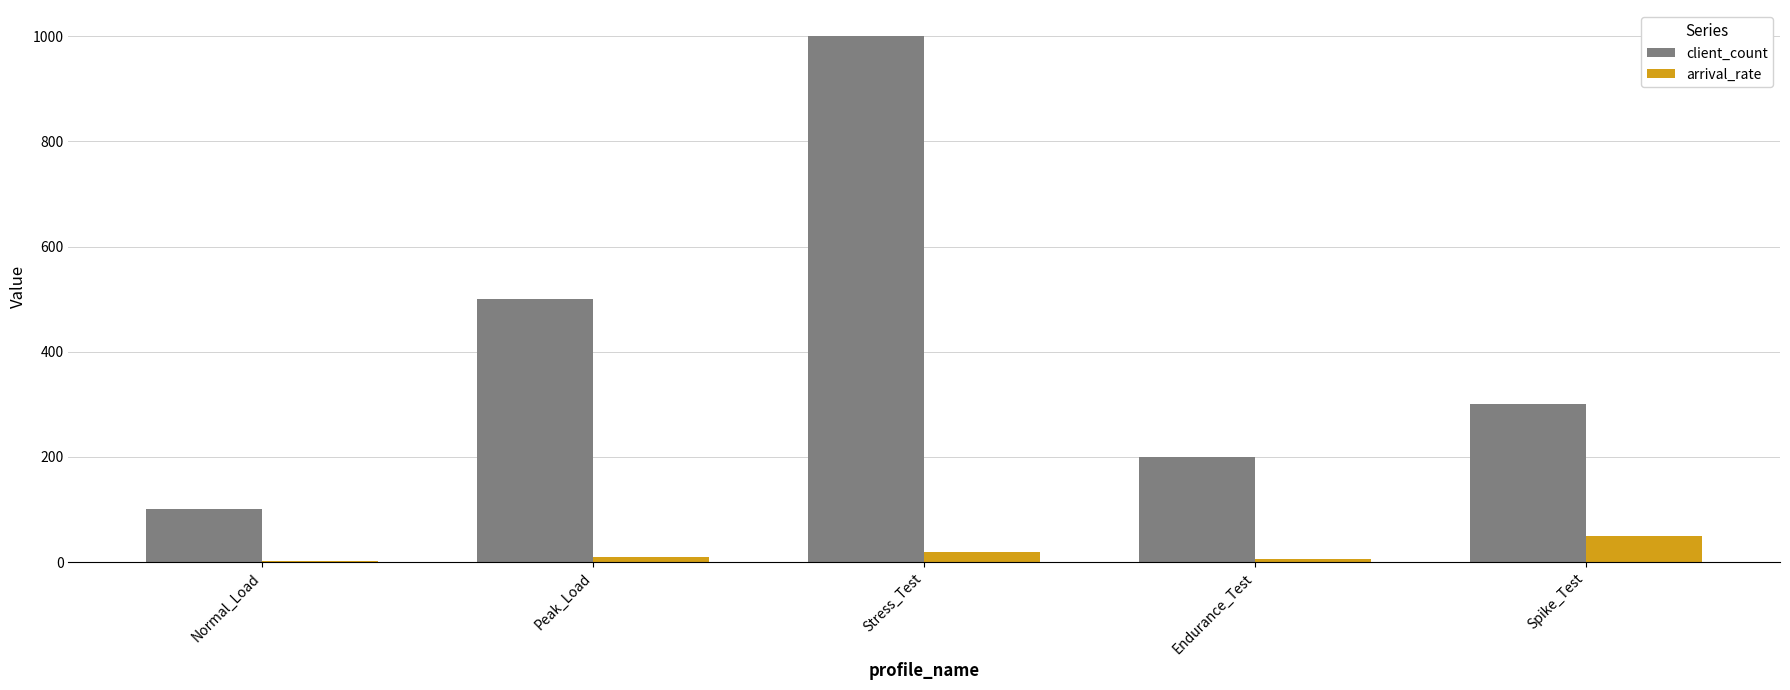

Which series has the widest spread of values?

client_count